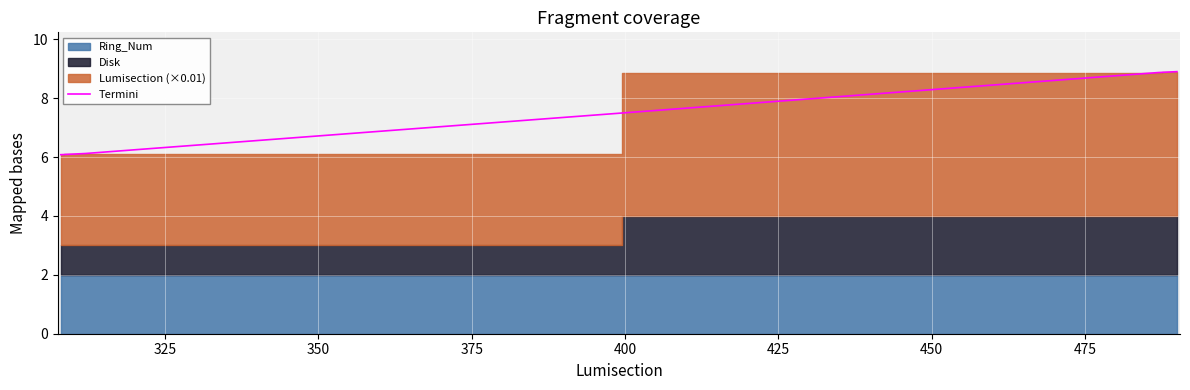

What is the value of the 6th point from the left?

8.9